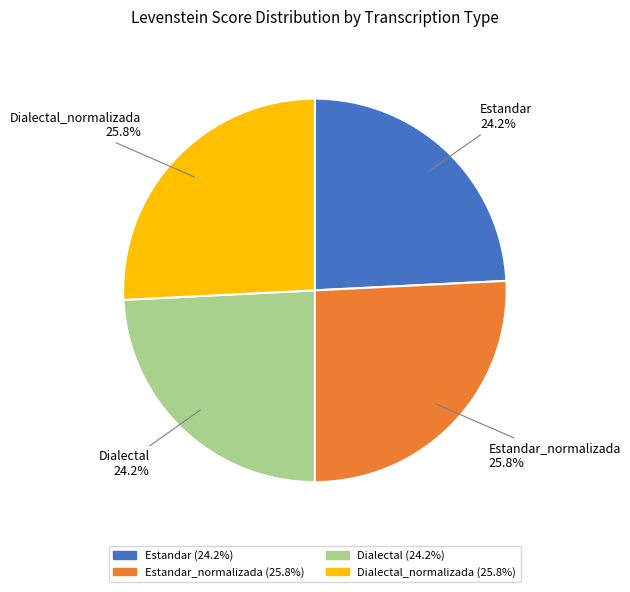

Does any single category account for the majority?

No